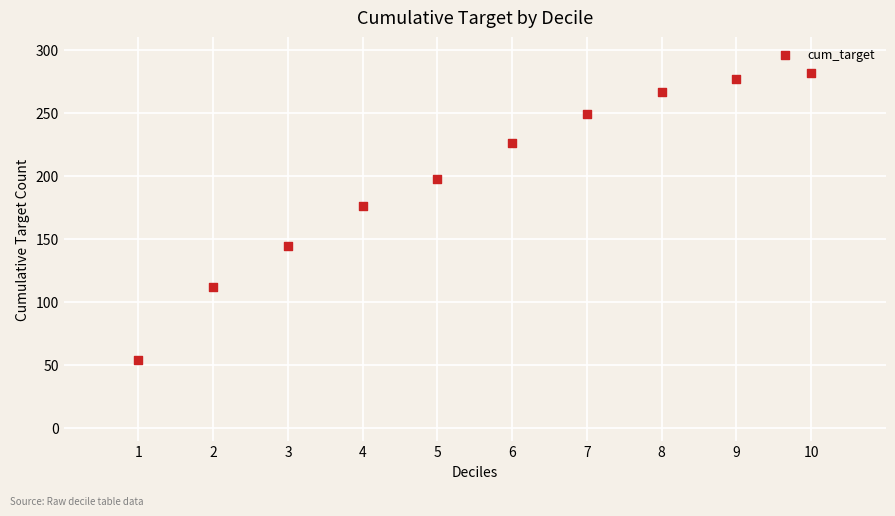

What is the range of X values (max minus min)?

9